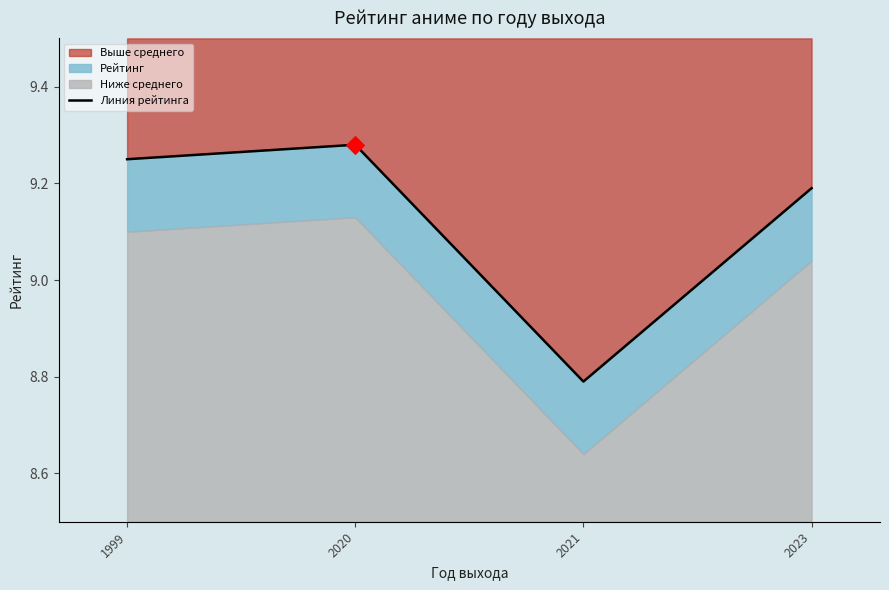

What is the change in value from 2021 to 2023?

+0.4